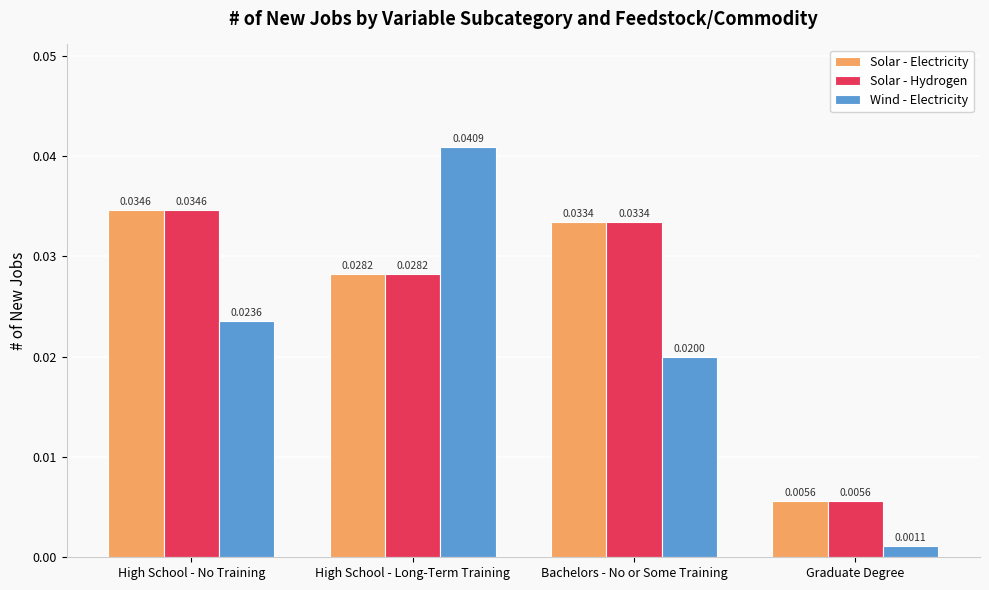

Which series has the widest spread of values?

Wind - Electricity